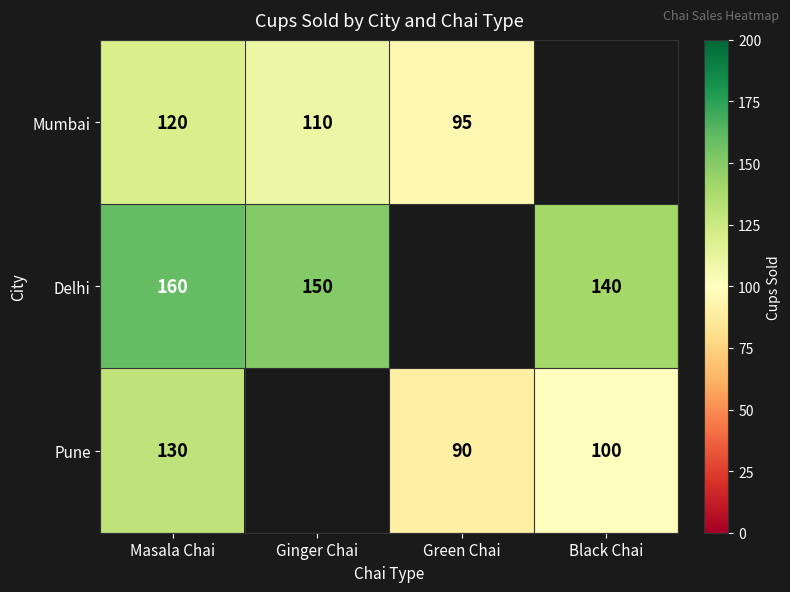

What is the difference between the highest and lowest values at Masala Chai?

40